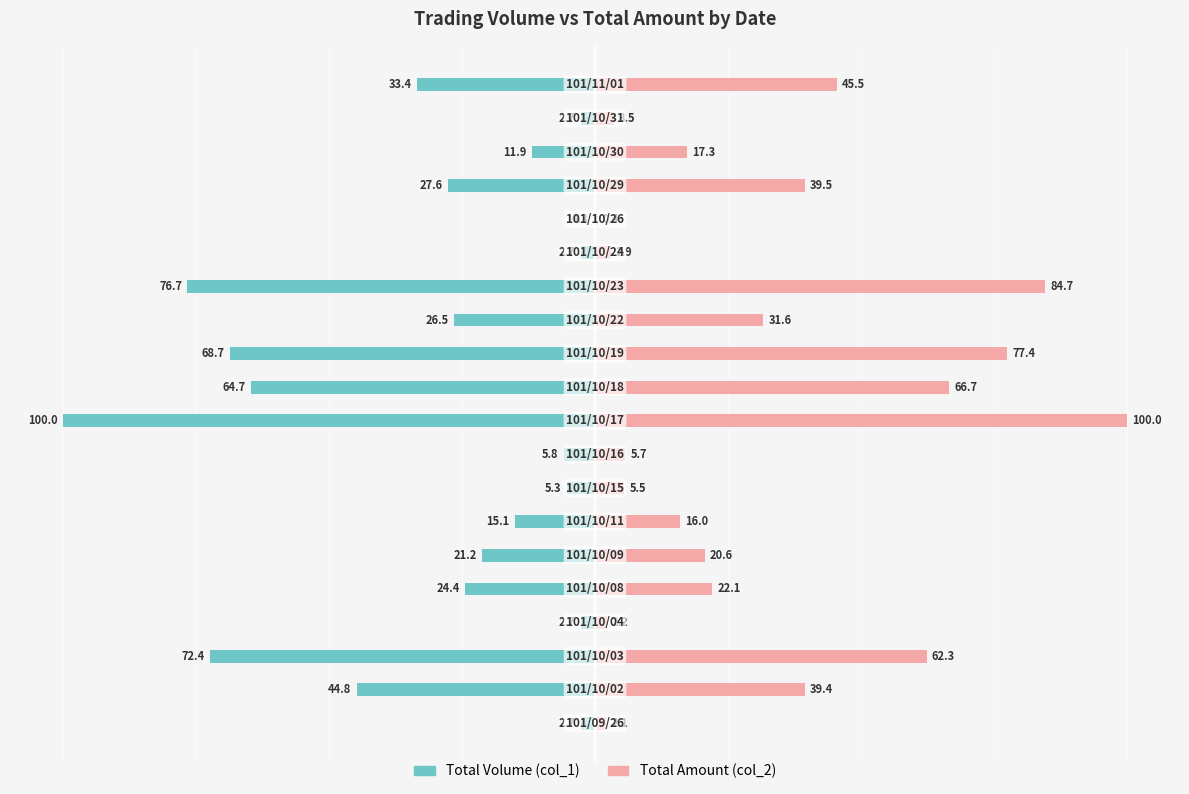

What is the sum of all Total Amount (col_2) values?

645.3